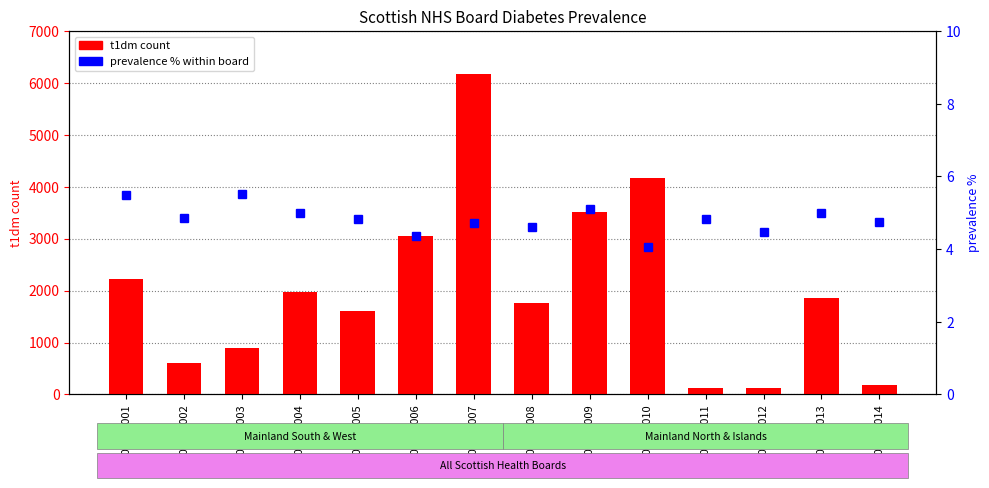

Which category has the lowest value across all series?

S08000010